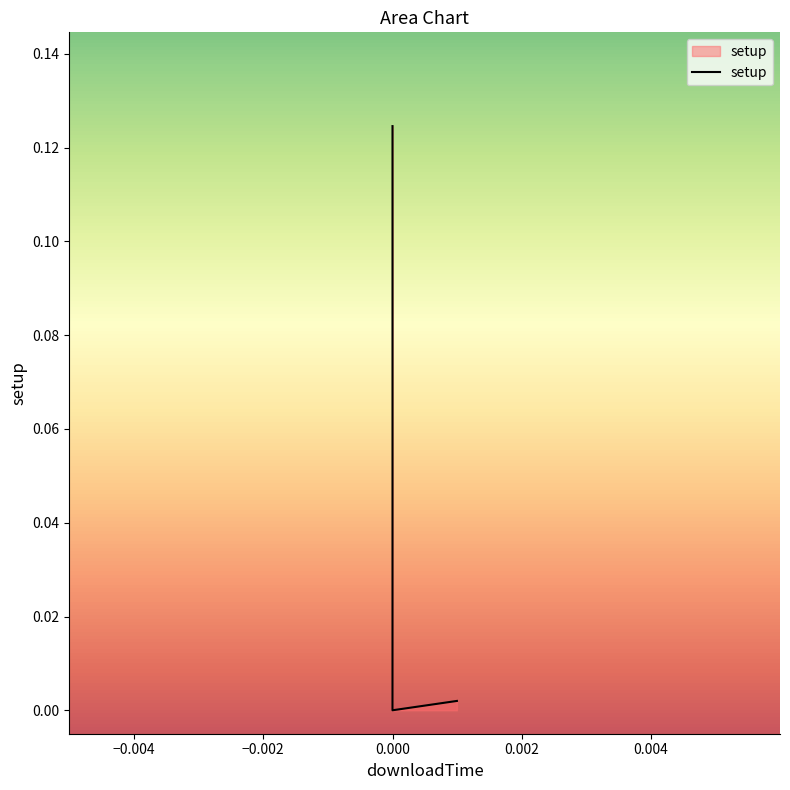

The chart shows a value of 0.1 at 0.0. True or false?

False